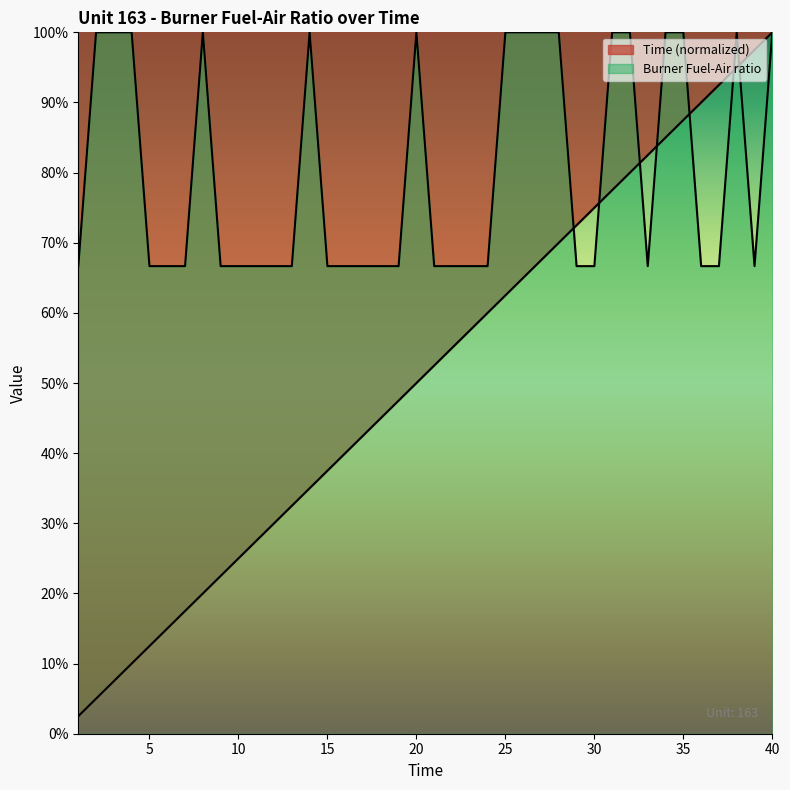

Does the chart display data point markers on the line(s)?

No